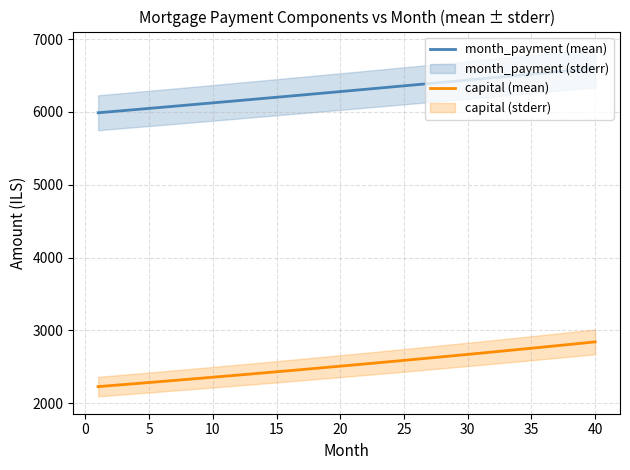

True or false: month_payment (mean) and capital (mean) cross at least once.

False